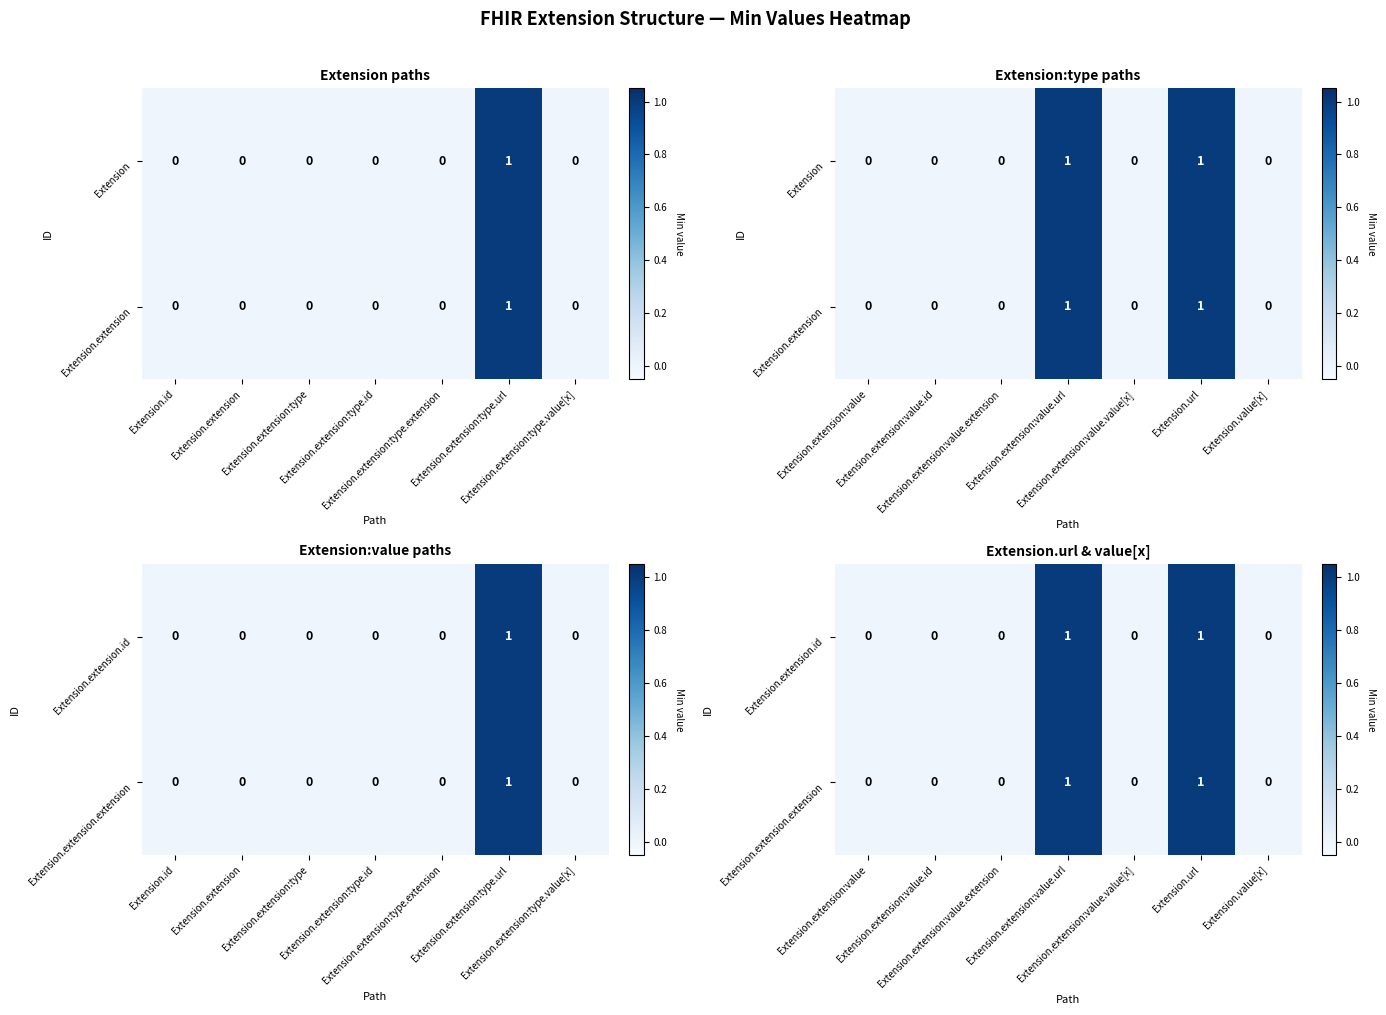

Is the value of Extension.extension.id at Extension.extension:value.id greater than the value of Extension.extension.extension at Extension.url?

No